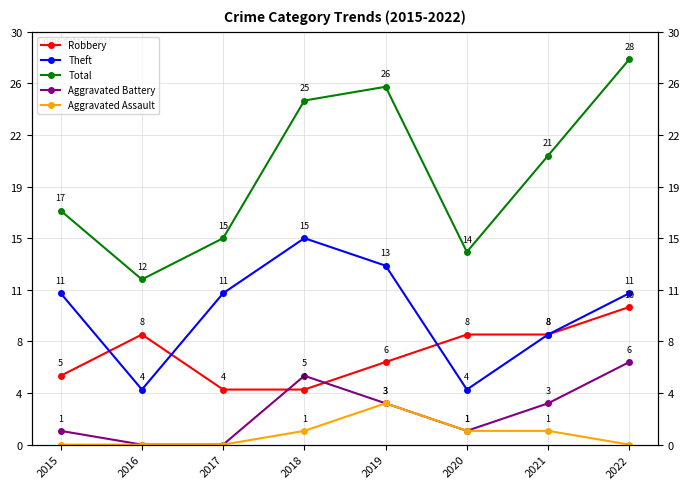

Reading left to right, transcribe all the data shown in this chart.

Robbery: 2015=5	2016=8	2017=4	2018=4	2019=6	2020=8	2021=8	2022=10
Theft: 2015=11	2016=4	2017=11	2018=15	2019=13	2020=4	2021=8	2022=11
Total: 2015=17	2016=12	2017=15	2018=25	2019=26	2020=14	2021=21	2022=28
Aggravated Battery: 2015=1	2016=0	2017=0	2018=5	2019=3	2020=1	2021=3	2022=6
Aggravated Assault: 2015=0	2016=0	2017=0	2018=1	2019=3	2020=1	2021=1	2022=0